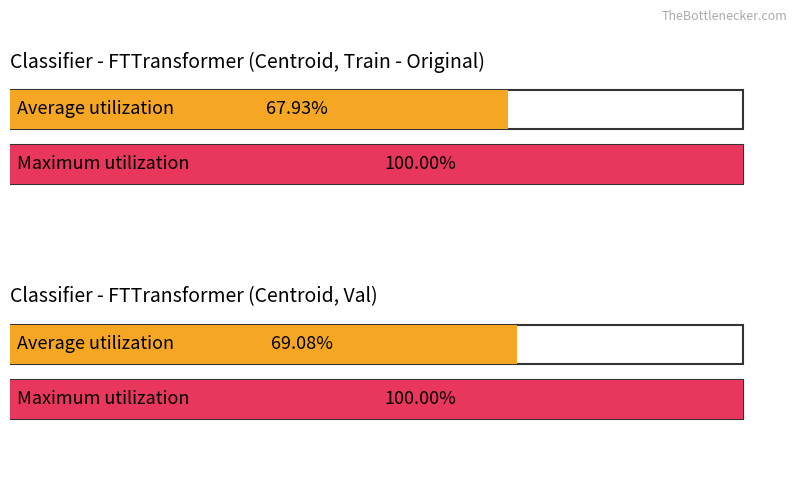

The Maximum utilization series shows 1.0 at Train - Original (Closest). True or false?

True